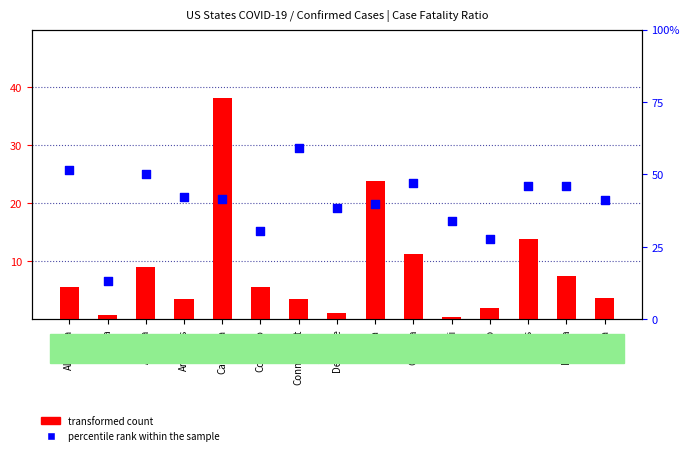

What is the total value across all series at Arkansas?

5.2